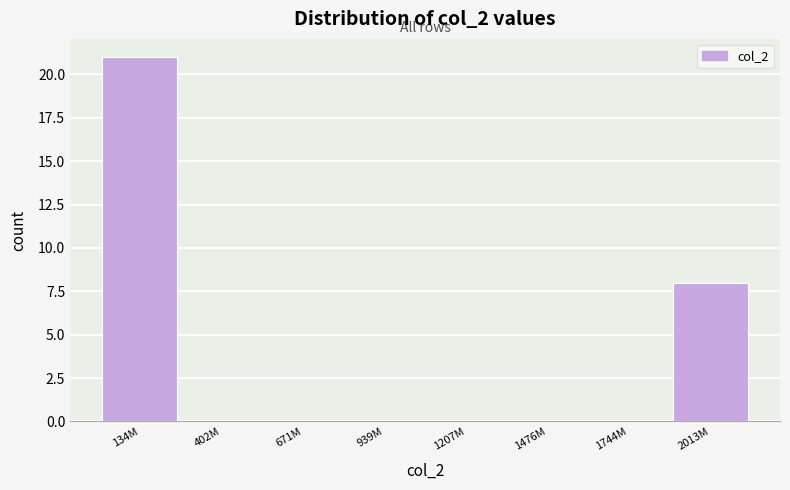

Reading right to left, list all the values displayed in this chart.

2013M=8	1744M=0	1476M=0	1207M=0	939M=0	671M=0	402M=0	134M=21